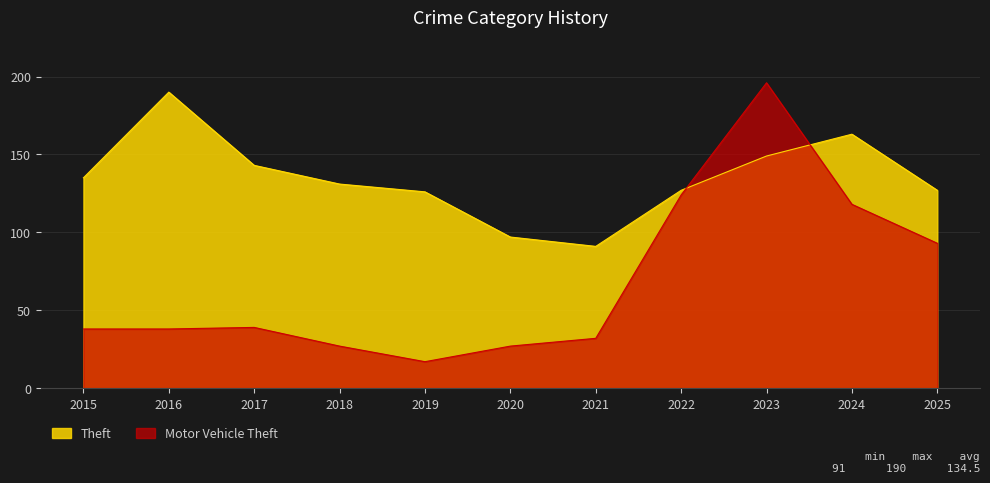

Which series ends up on top after the final intersection of Motor Vehicle Theft and Theft?

Theft